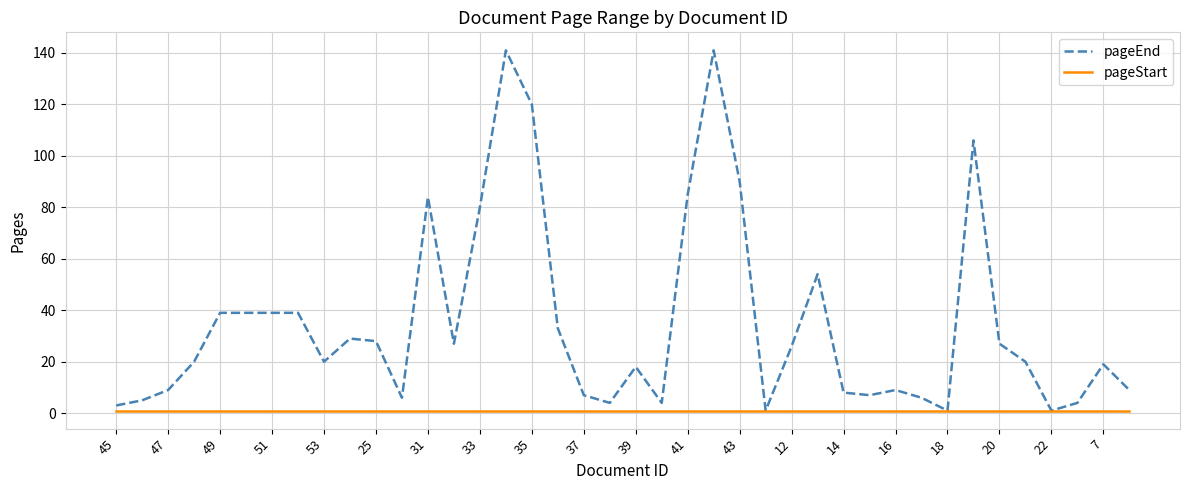

Which series has the widest spread of values?

pageEnd